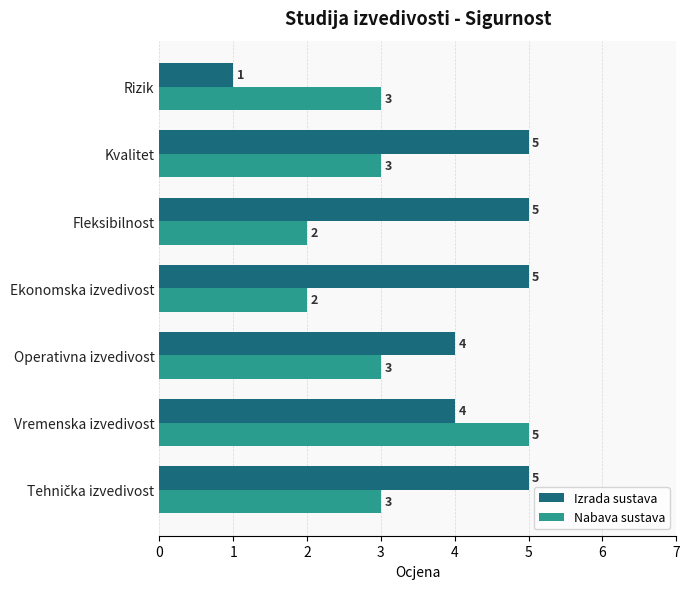

Is it true that Nabava sustava equals 2 at Operativna izvedivost?

False